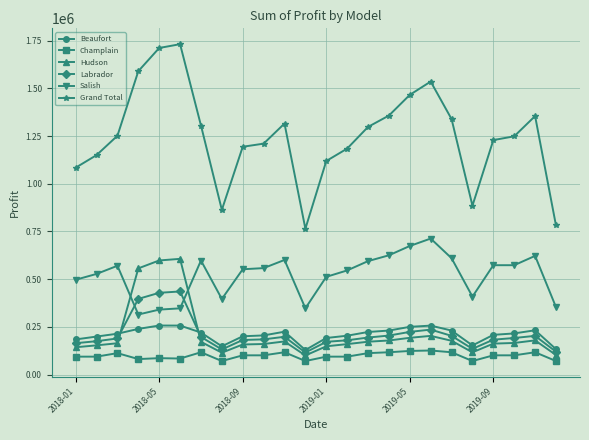

Which series has the largest total across all categories?

Grand Total